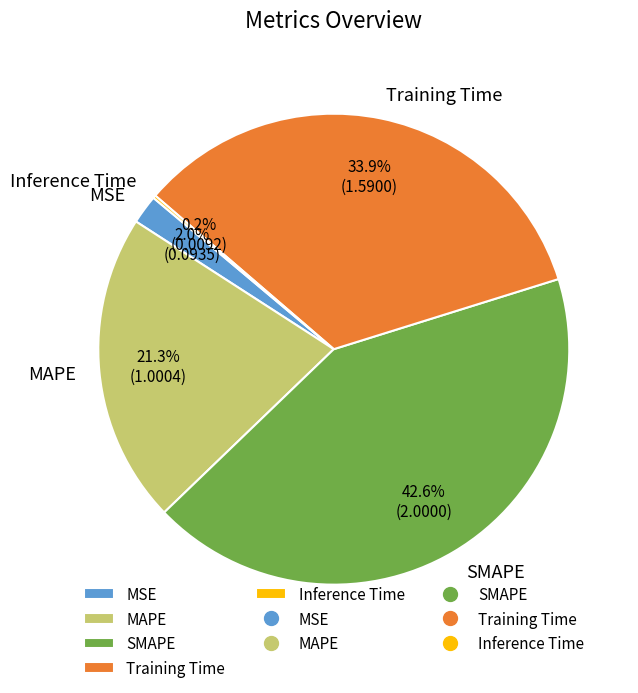

Is it true that MAPE is 21% of the pie?

True